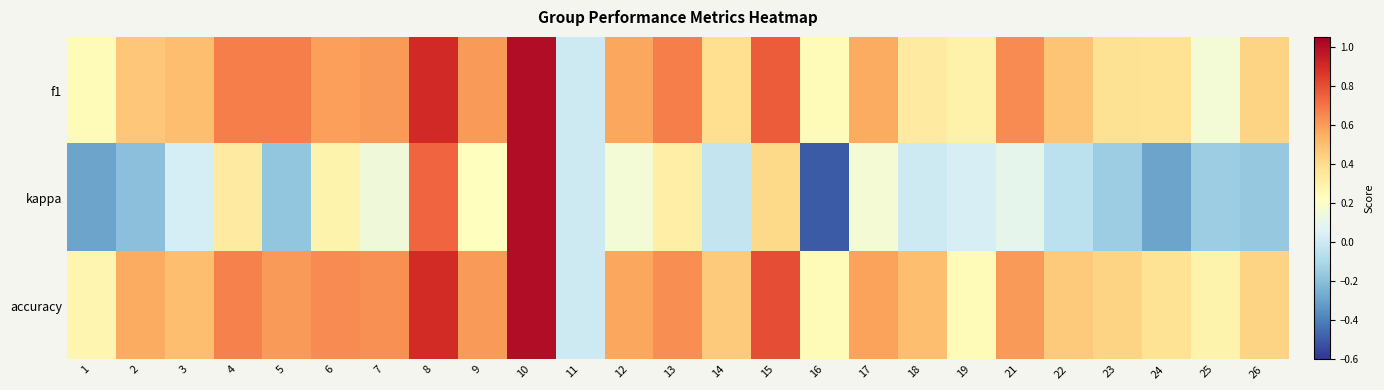

At 14, list the series in order from largest to smallest.

accuracy, f1, kappa